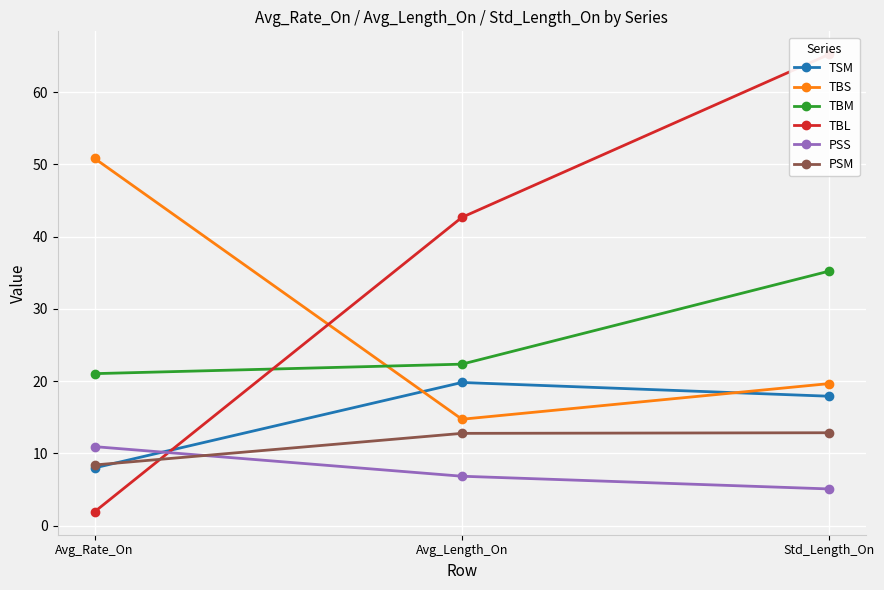

Which series has the largest total across all categories?

TBL